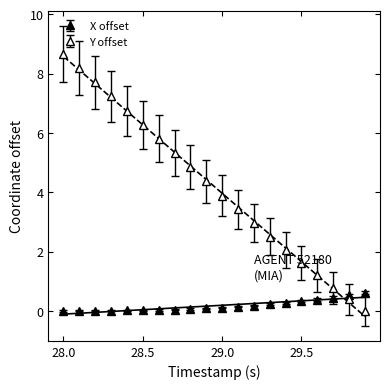

Which has a higher value, 29.9 or 28.0?

29.9